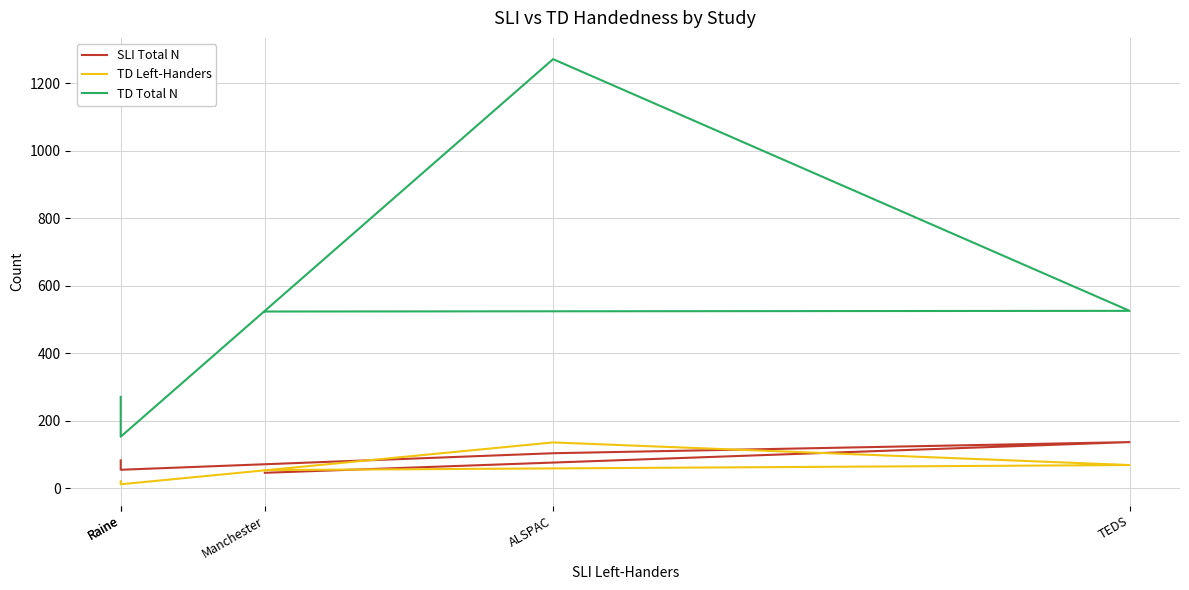

What is the total value across all series at TEDS?

732